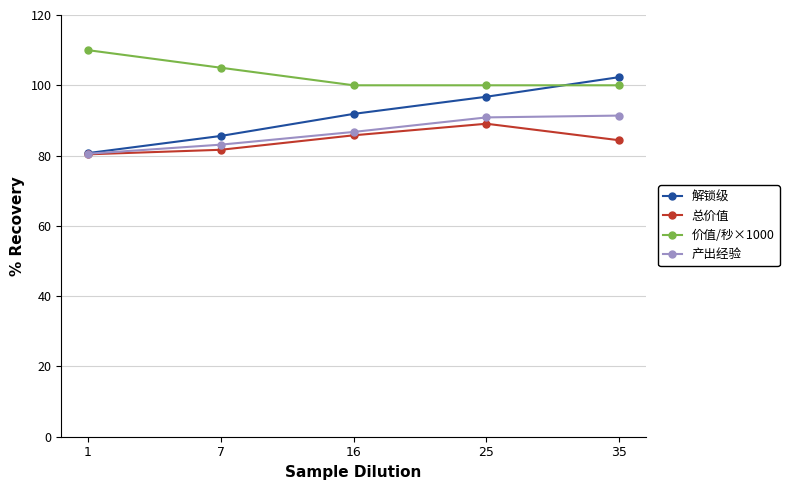

In 总价值, how many points are higher than both neighbors (excluding endpoints)?

1